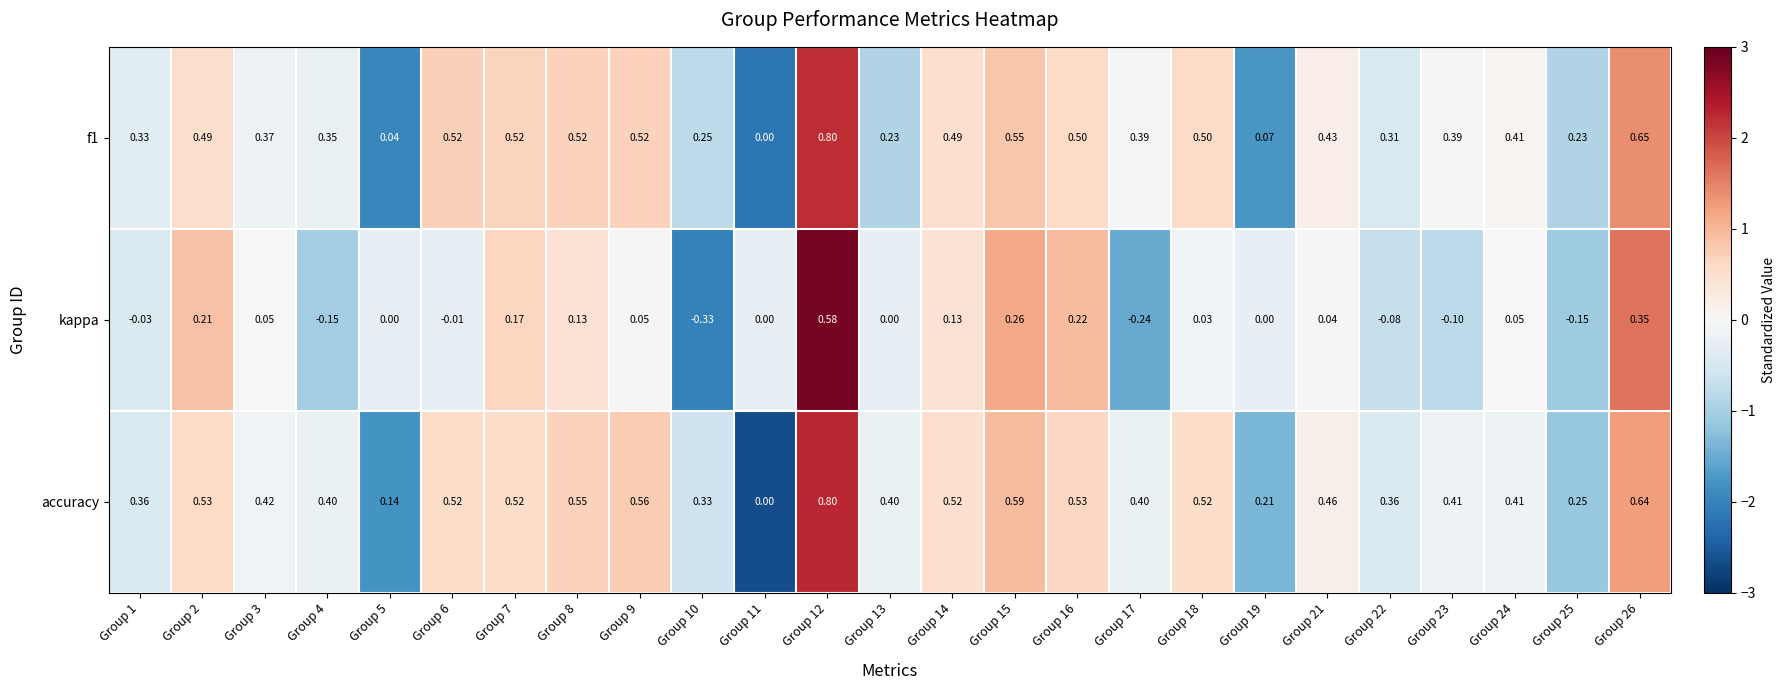

Which series has the largest total across all categories?

accuracy